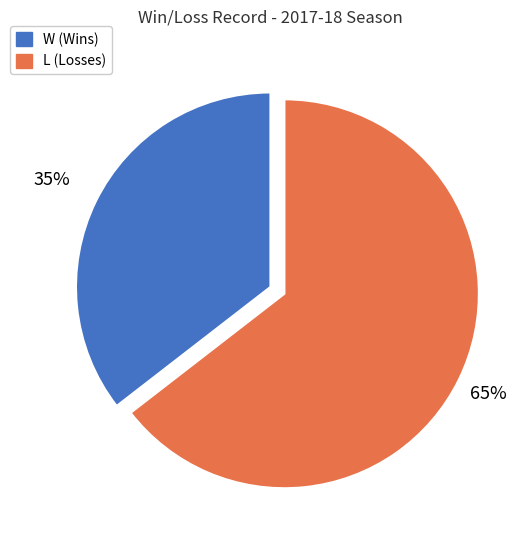

Rank the categories by value from lowest to highest.

W, L